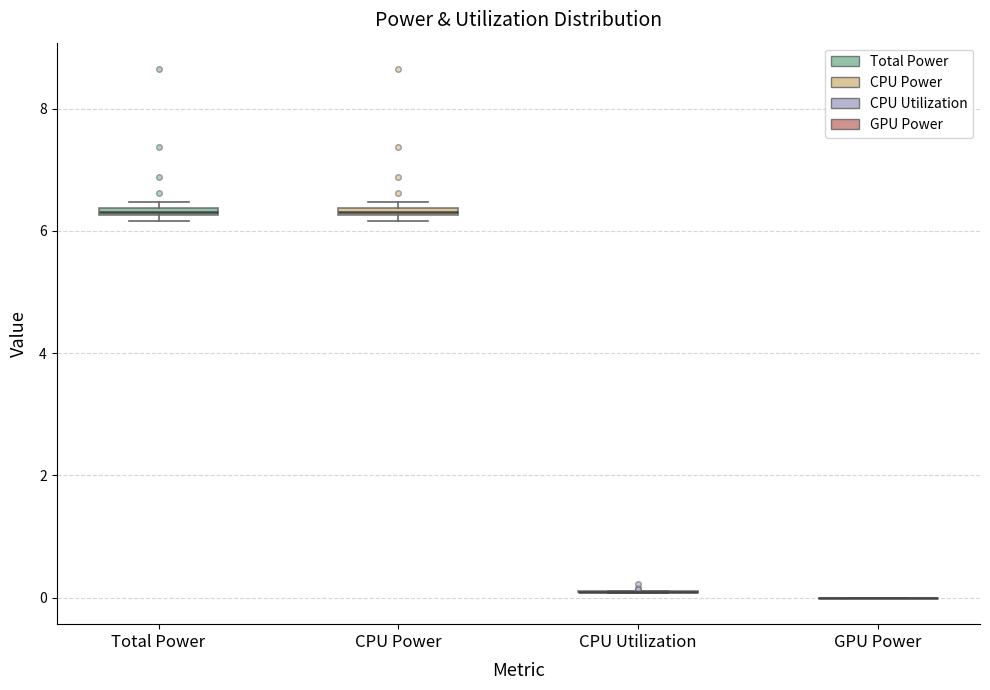

Where is the upper edge of the box for Total Power on the y-axis? The values are not printed on the chart, so give them approximately, as read against the axis.

6.4